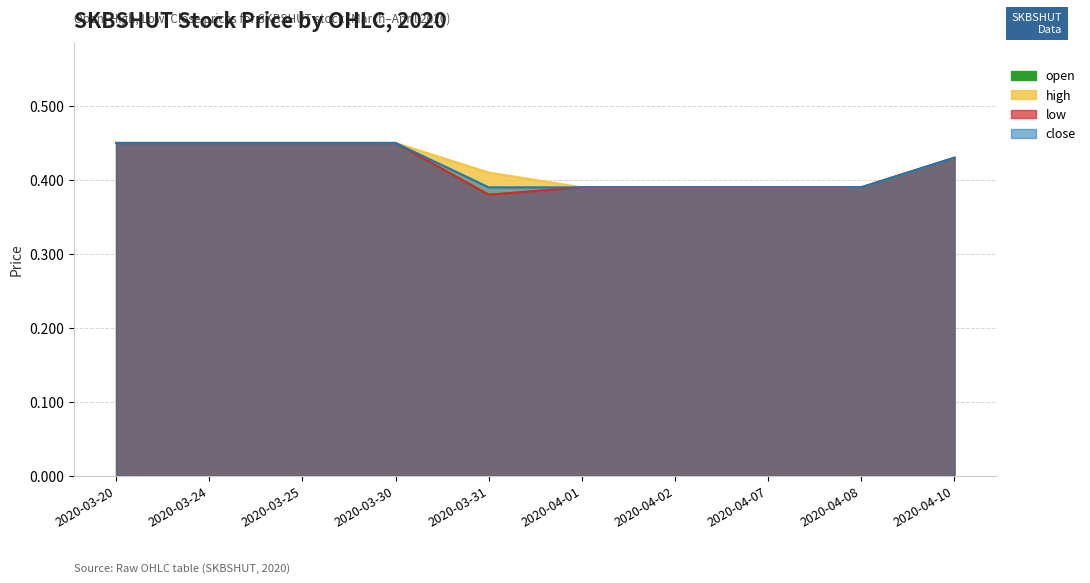

Which series has the widest spread of values?

open